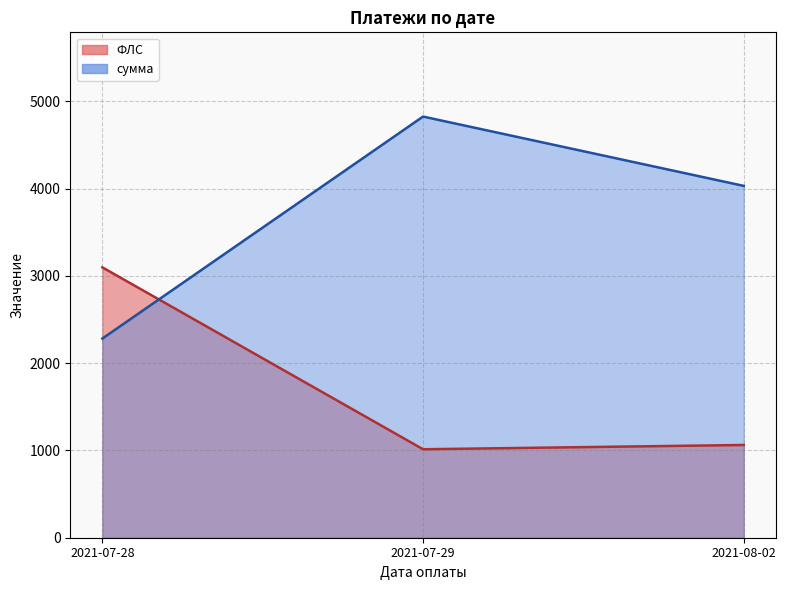

Which category has the lowest value in the ФЛС series?

2021-07-29